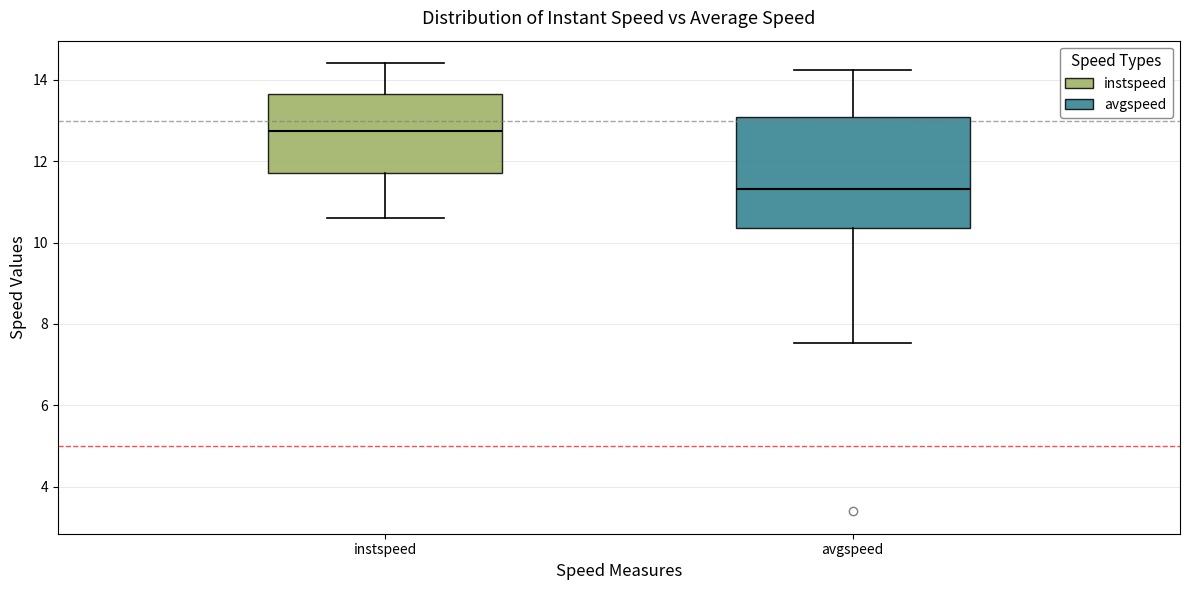

Reading left to right, transcribe this box plot: for each box, give where its median line is, the range the box spans, and where its two whiskers end, as read against the y-axis. The values are not printed on the chart, so give them approximately, as read against the axis.

instspeed: median 12.8, box 11.8 to 13.6, whiskers 10.6 to 14.4
avgspeed: median 11.4, box 10.4 to 13.0, whiskers 7.6 to 14.2